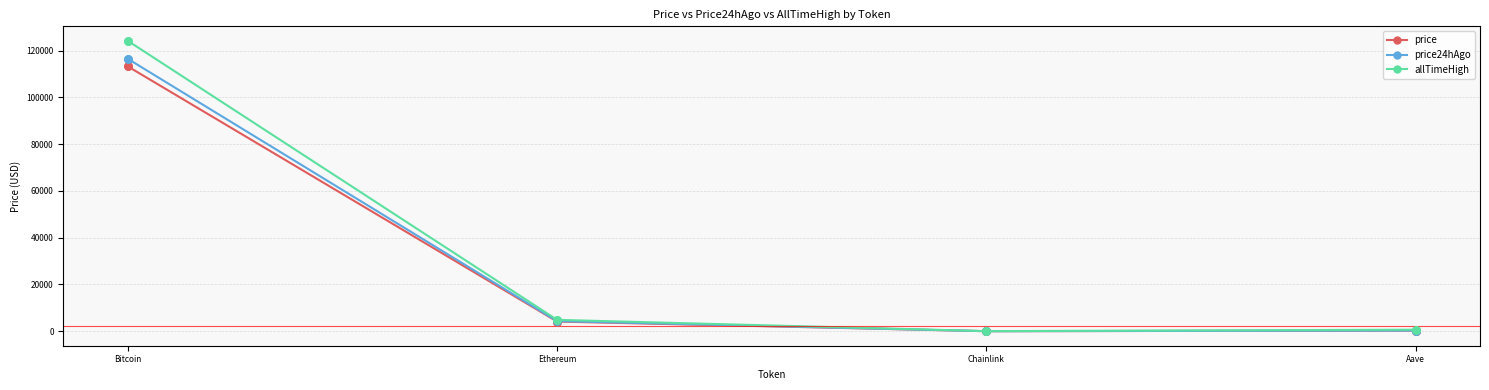

Which series has the largest range (max minus min)?

allTimeHigh